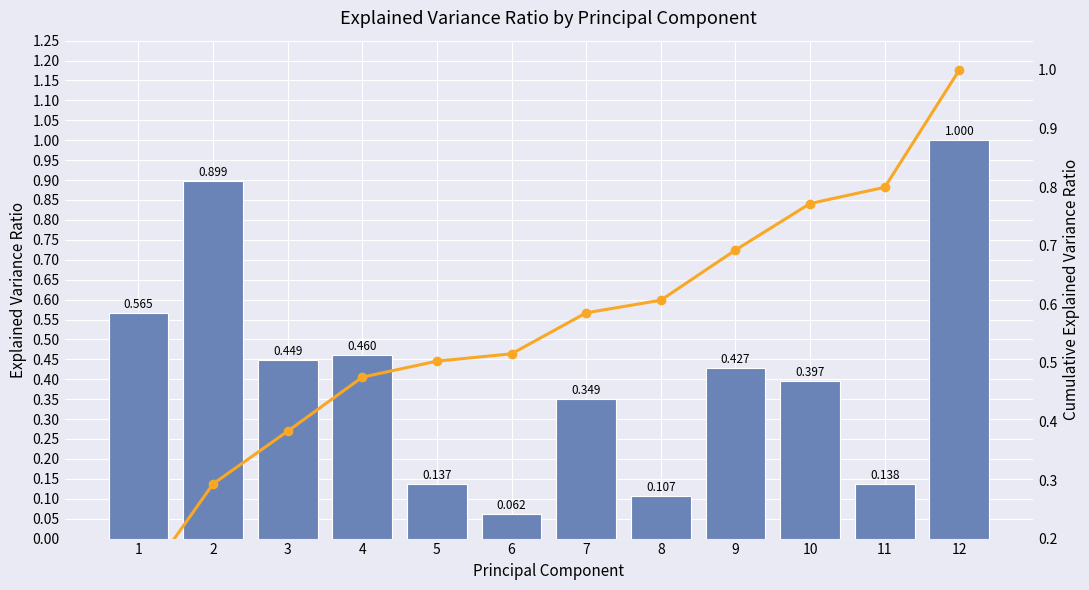

Reading right to left, extract all data points from this chart.

GT (normalized): 12=1.0	11=0.1	10=0.4	9=0.4	8=0.1	7=0.3	6=0.1	5=0.1	4=0.5	3=0.4	2=0.9	1=0.6
Cumulative: 12=1.0	11=0.8	10=0.8	9=0.7	8=0.6	7=0.6	6=0.5	5=0.5	4=0.5	3=0.4	2=0.3	1=0.1